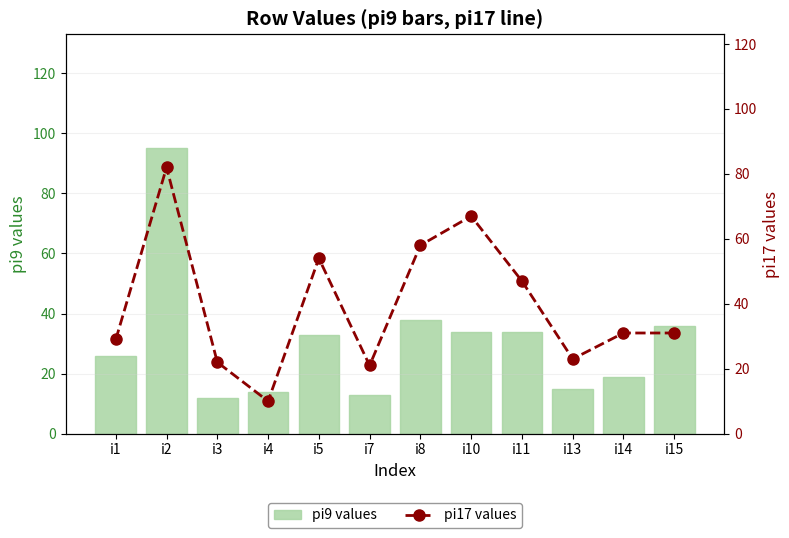

What is the spread (max minus min) of values at i2?

13